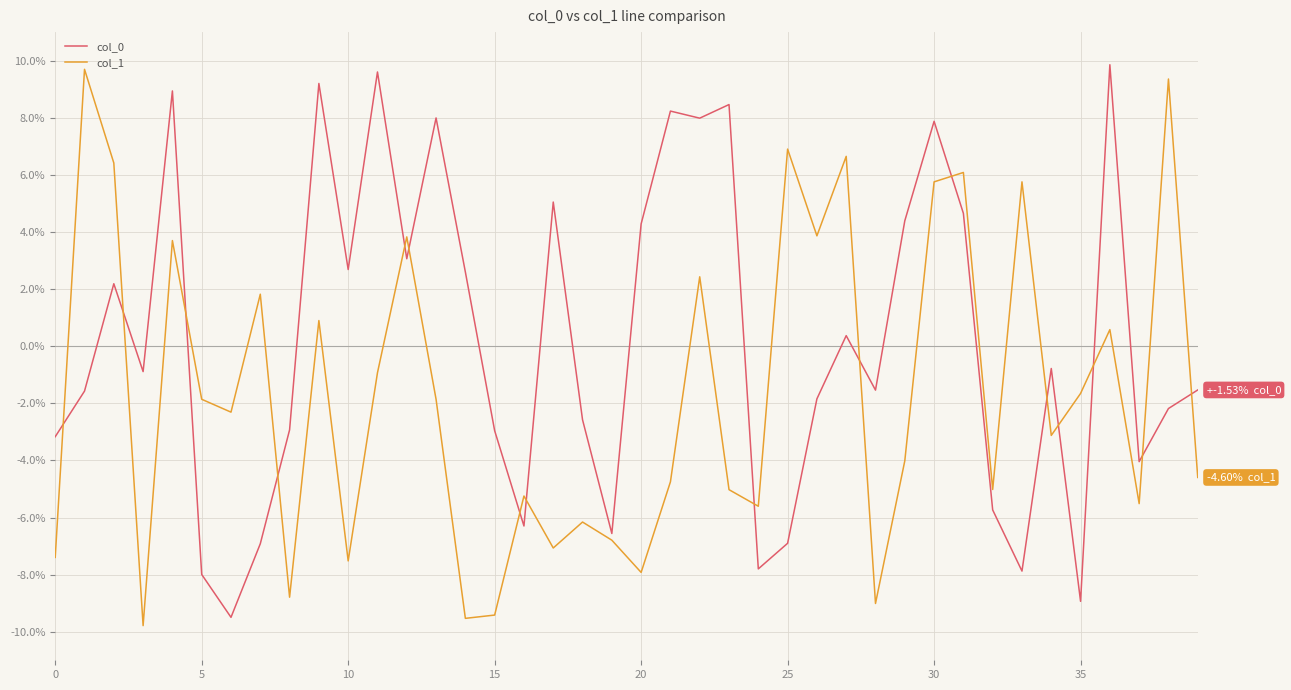

Rank the series by their average value, from lowest to highest.

col_1, col_0